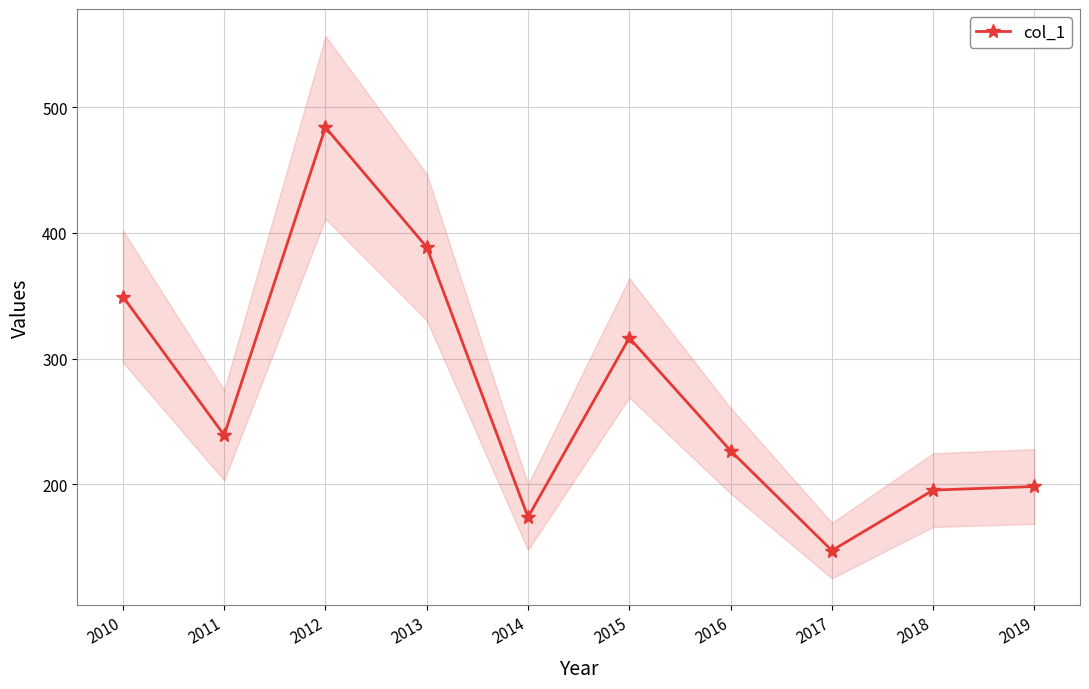

Is it true that the value at 2017 is 100.3?

False